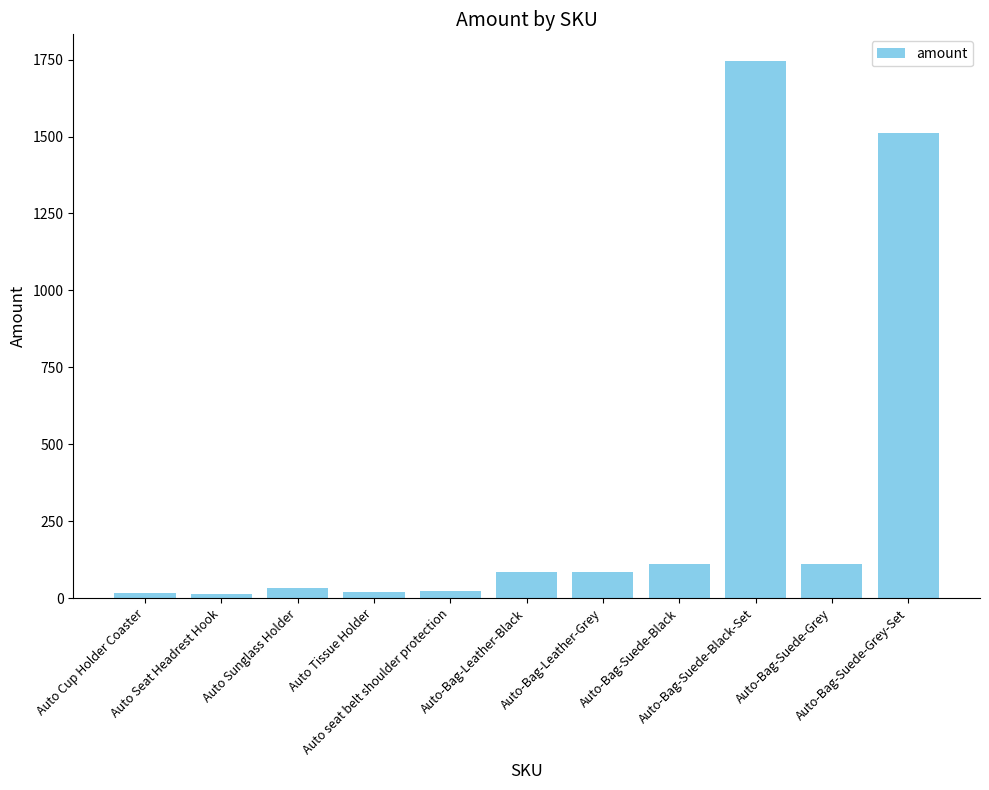

What is the difference between the maximum and minimum values?

1731.7